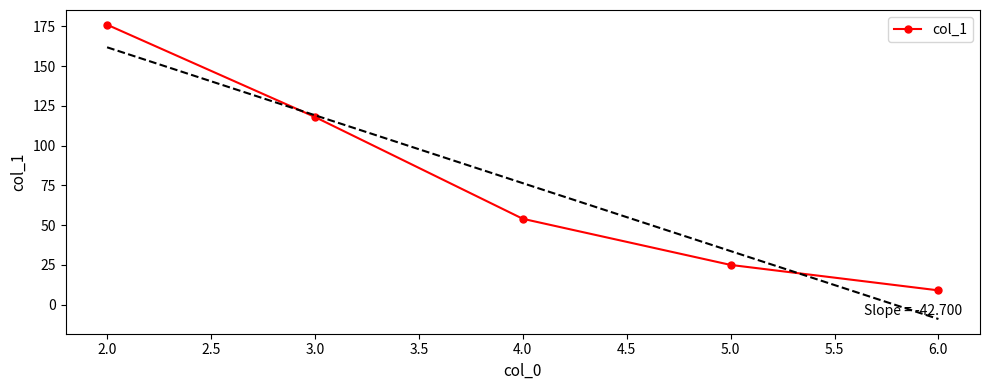

List the labels in order of col_1 value, largest first.

2.0, 3.0, 4.0, 5.0, 6.0